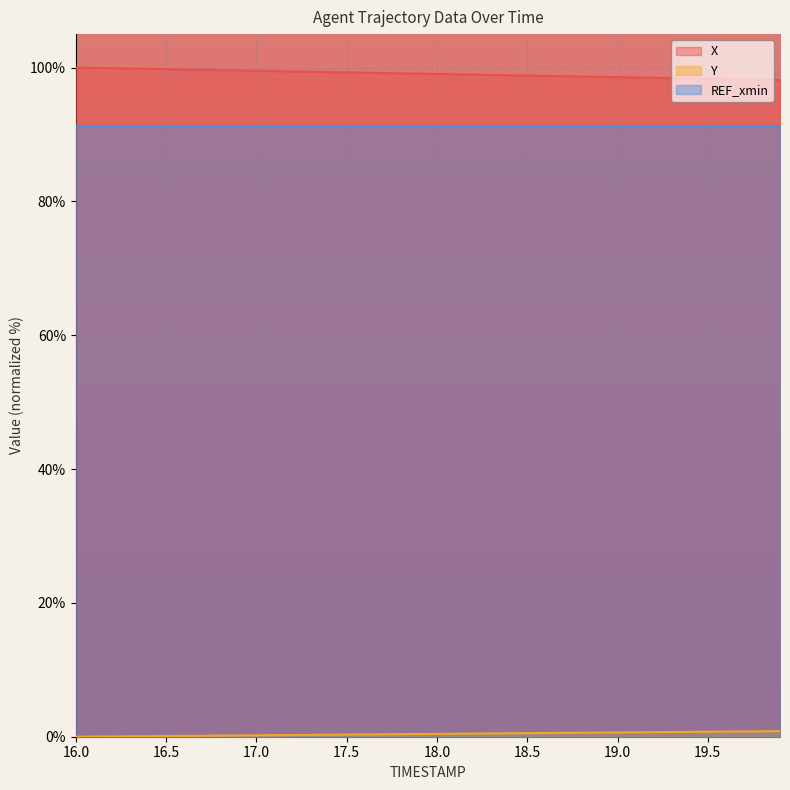

True or false: REF_xmin and X cross at least once.

False